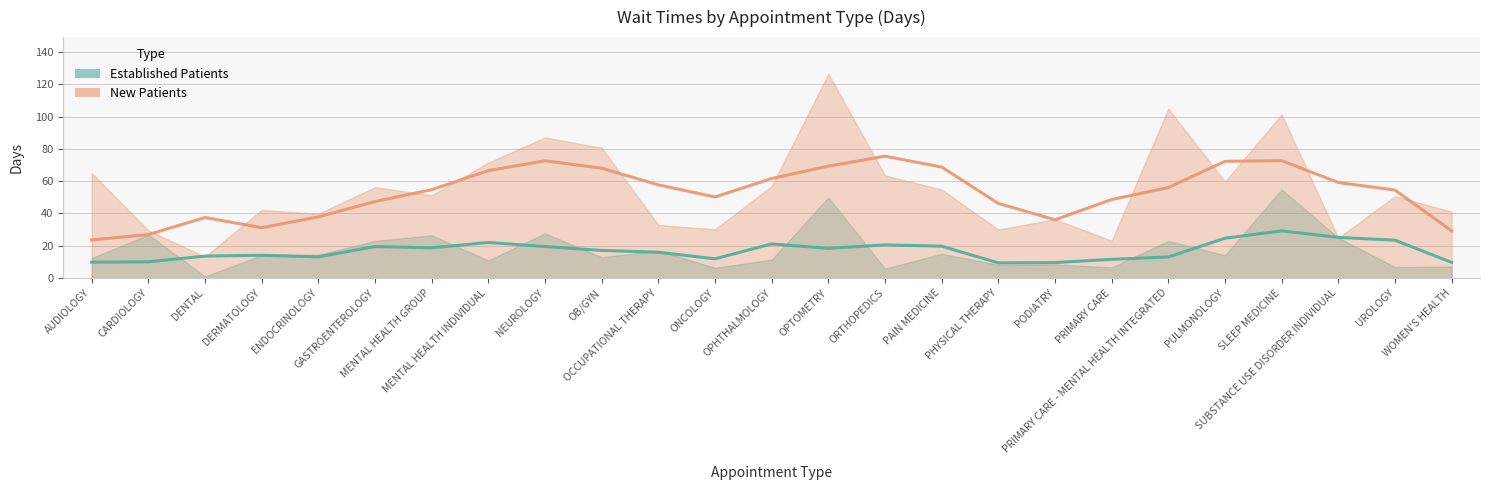

Read the EstablishedPatients value at CARDIOLOGY.

26.9